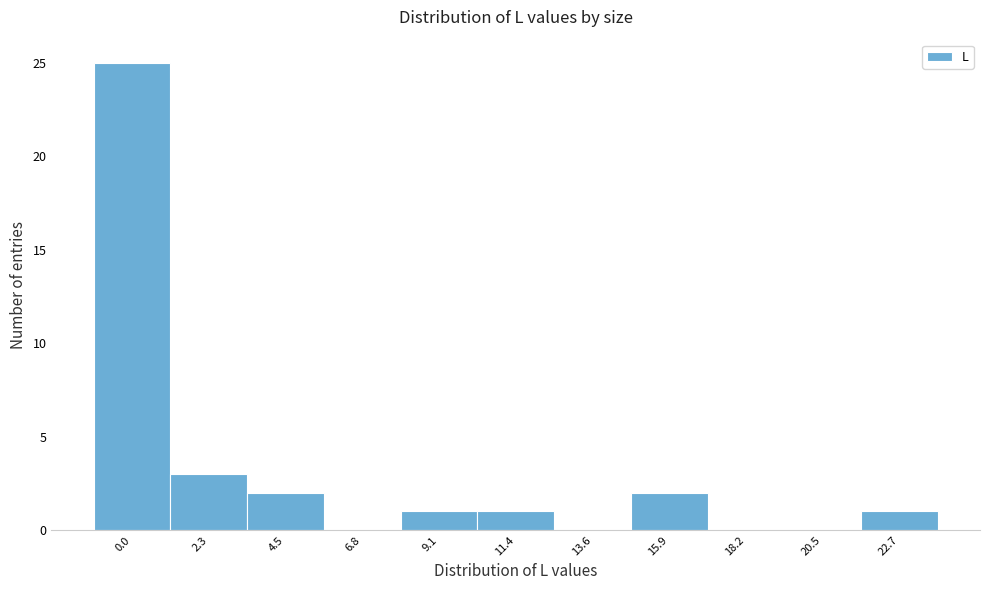

Reading left to right, transcribe all the data shown in this chart.

0.0=25	2.3=3	4.5=2	6.8=0	9.1=1	11.4=1	13.6=0	15.9=2	18.2=0	20.5=0	22.7=1